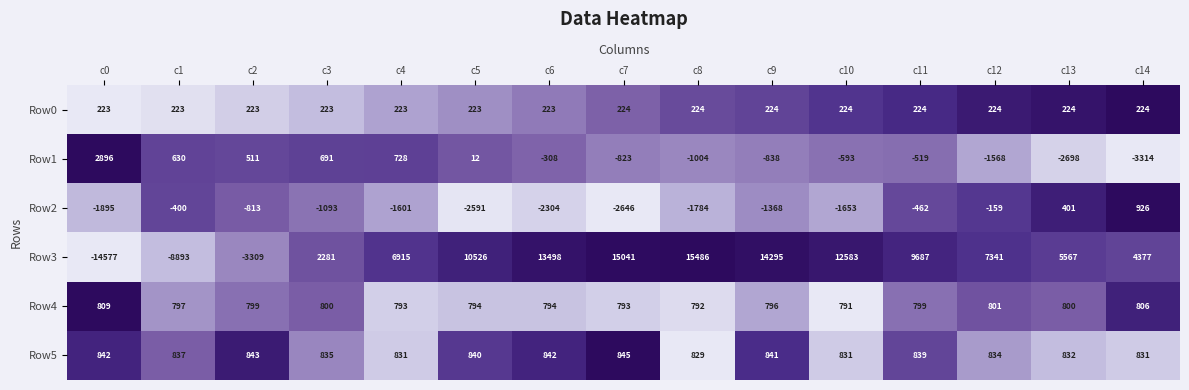

How many categories are shown in the chart?

15